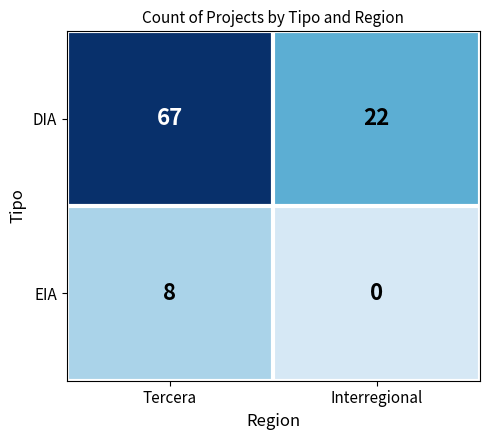

What is the difference between the EIA values at Interregional and Tercera?

8